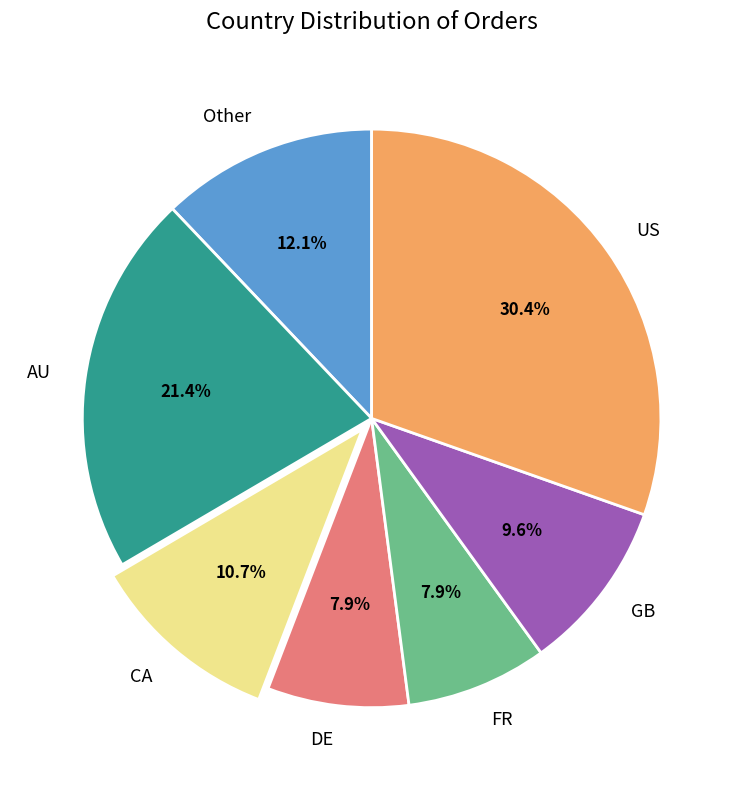

Is the sum of Other and US greater than half?

No